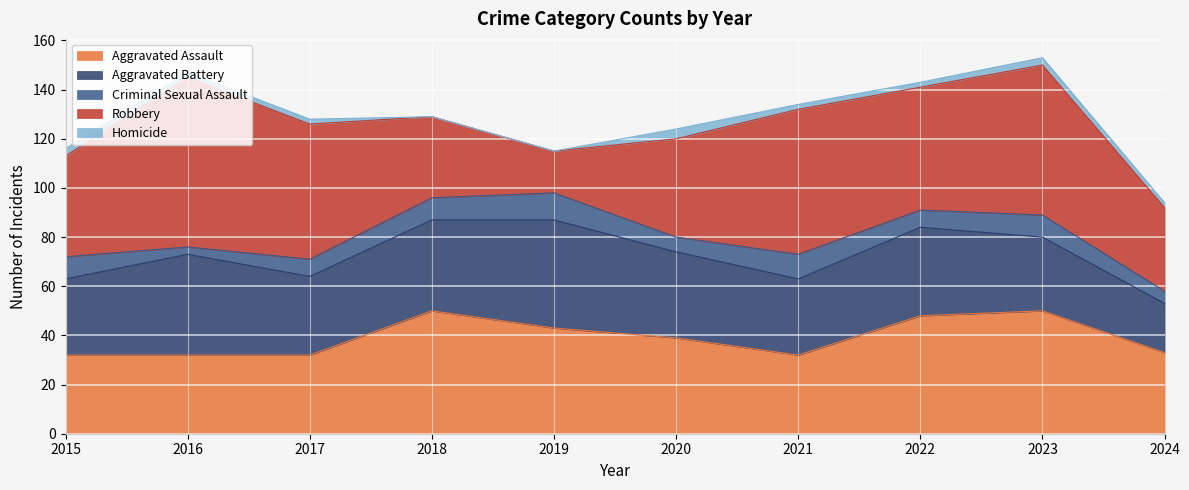

Rank the categories by Robbery value from highest to lowest.

2016, 2023, 2021, 2017, 2022, 2015, 2020, 2024, 2018, 2019